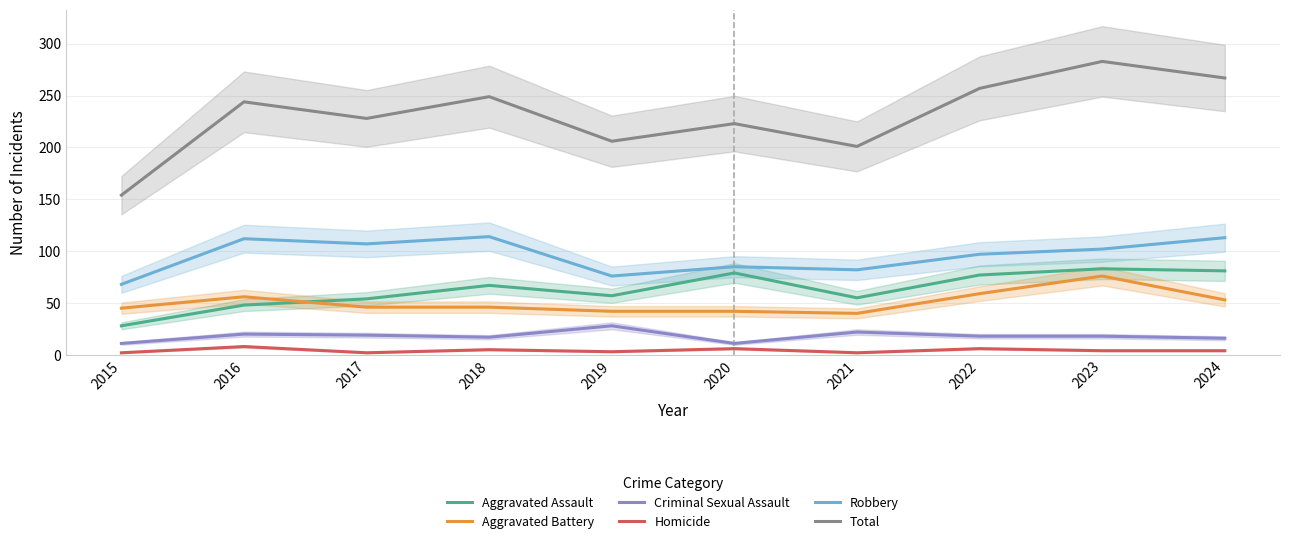

What is the highest value of the Aggravated Assault series?

83